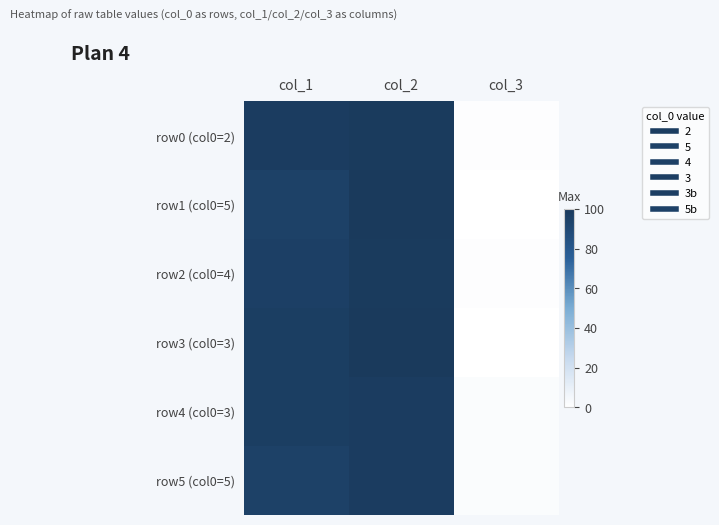

Reading left to right, extract all data points from this chart.

row0 (col0=2): col_1=98	col_2=99	col_3=1
row1 (col0=5): col_1=95	col_2=100	col_3=0
row2 (col0=4): col_1=96	col_2=99	col_3=1
row3 (col0=3): col_1=97	col_2=100	col_3=0
row4 (col0=3): col_1=97	col_2=98	col_3=2
row5 (col0=5): col_1=95	col_2=98	col_3=2